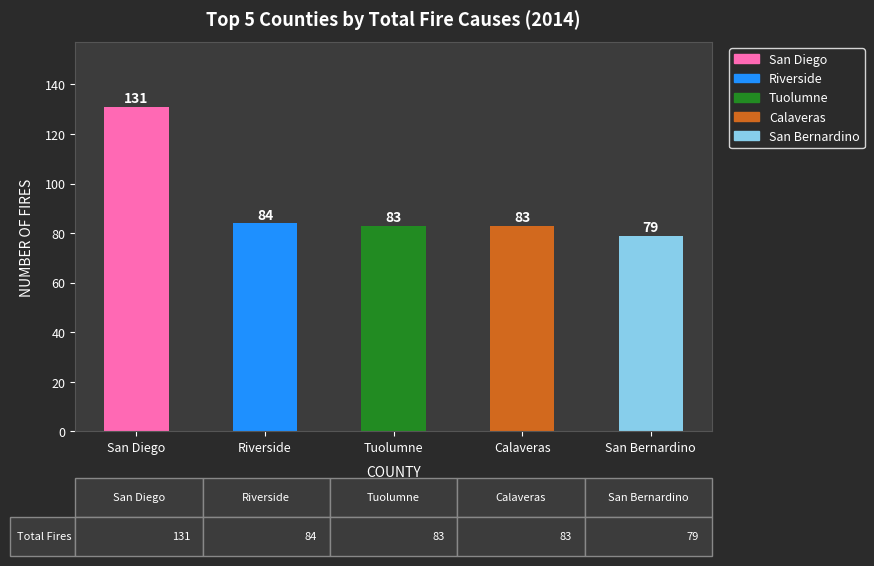

Which label corresponds to the largest value in the chart?

San Diego